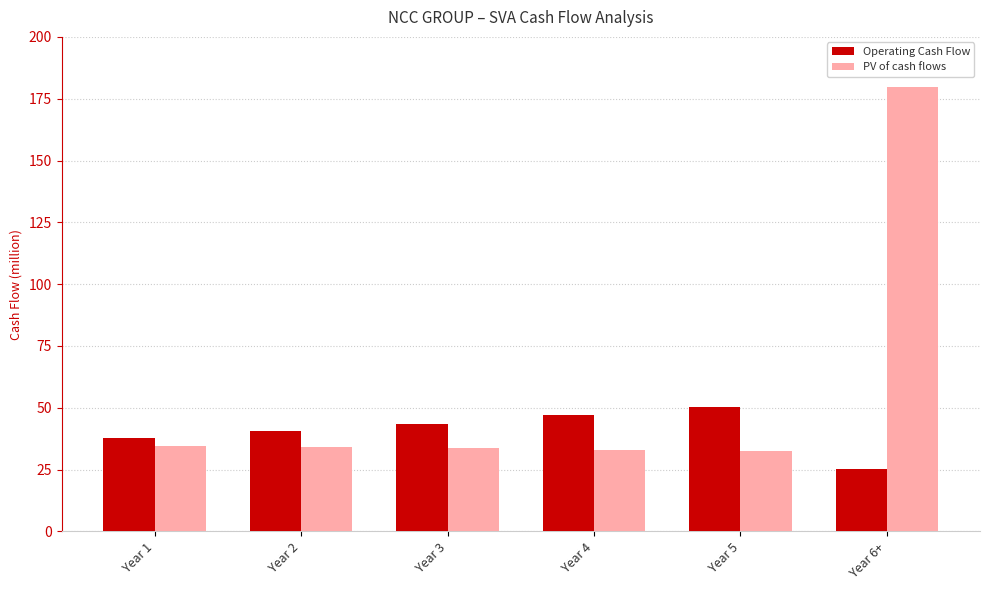

The value of Operating Cash Flow at Year 3 is 43.6. True or false?

True